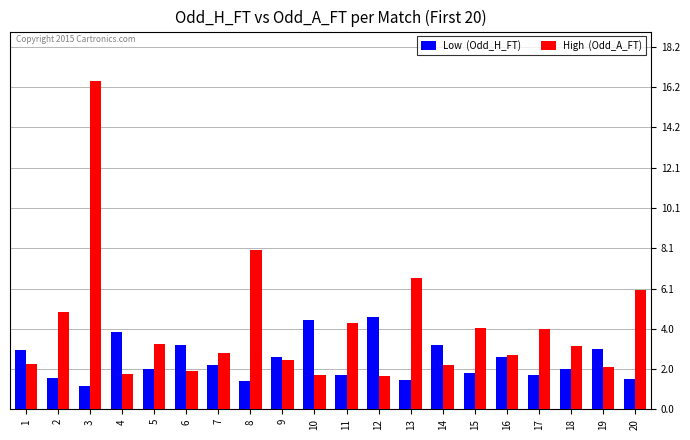

What is the spread (max minus min) of values at 3?

15.3